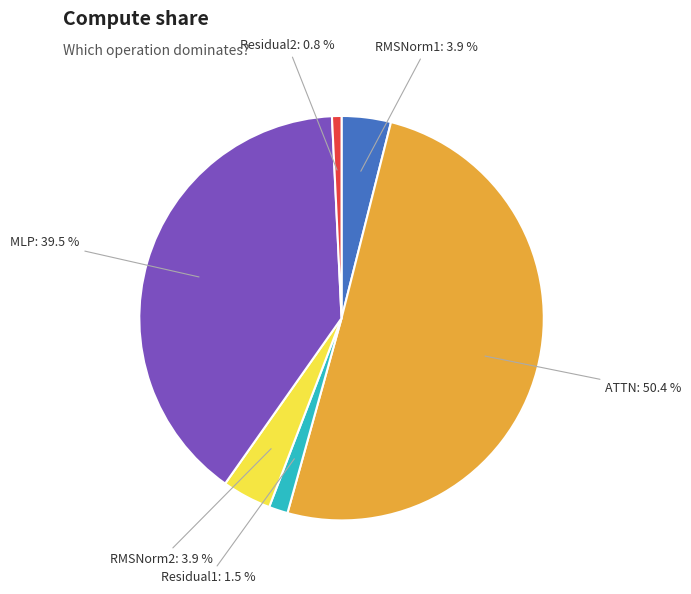

Is it true that RMSNorm1 is 4% of the pie?

True